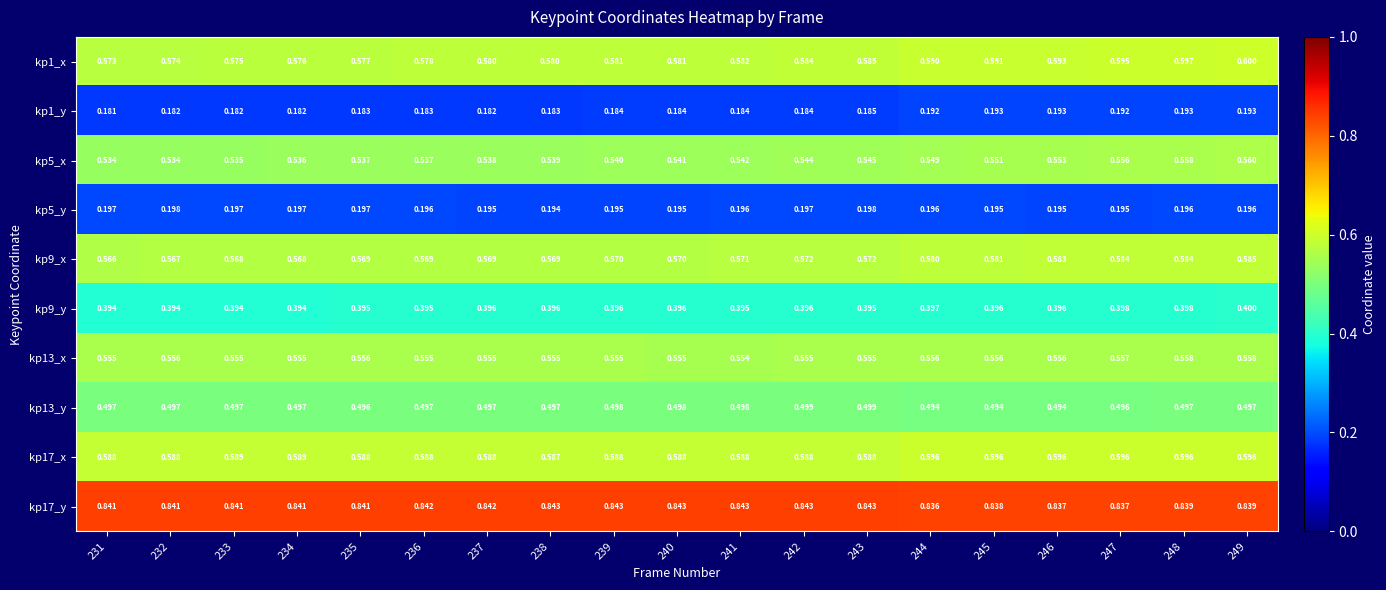

Is the value of kp5_y at 239 greater than the value of kp1_x at 241?

No